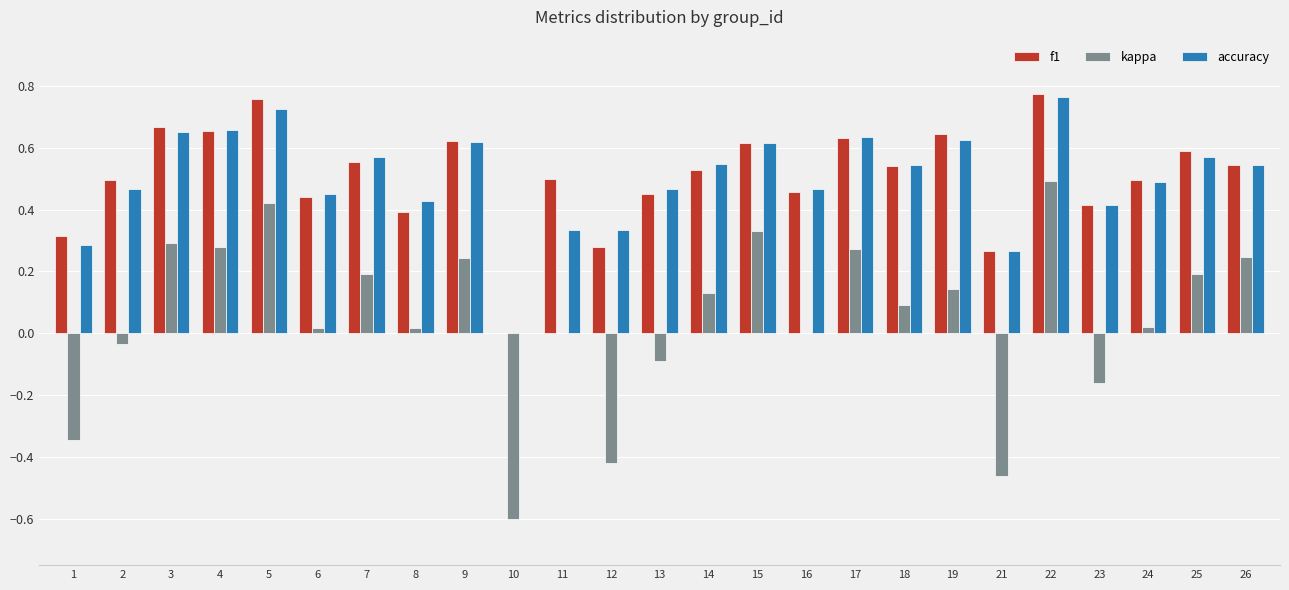

Which series has the largest range (max minus min)?

kappa